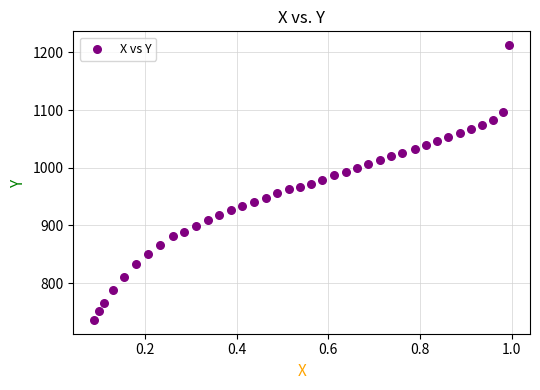

What is the range of Y values (max minus min)?

476.6